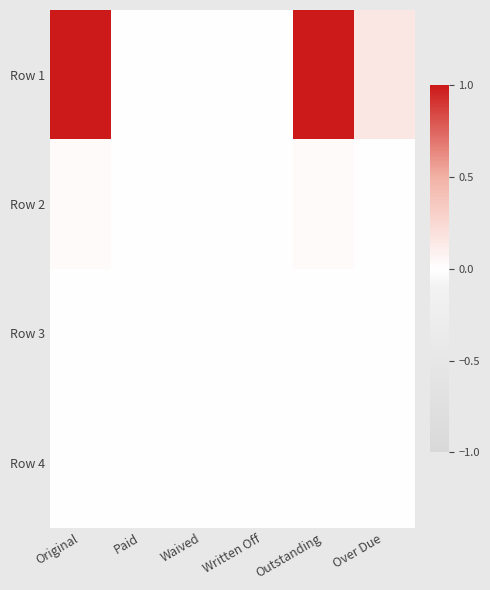

List the series in order of their peak value, highest first.

Row 1, Row 2, Row 3, Row 4